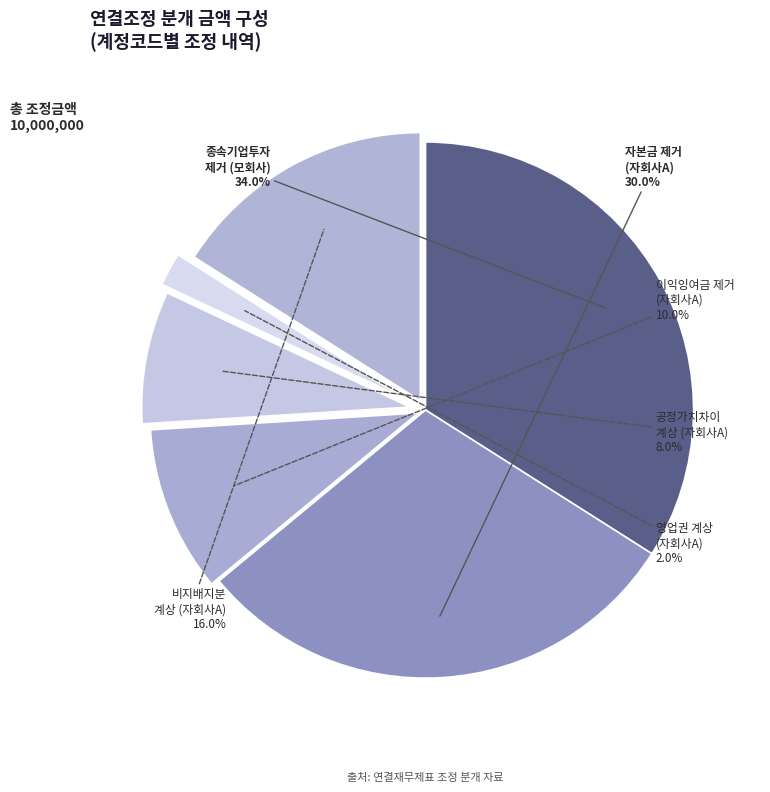

What is the largest slice in the pie chart?

종속기업투자 제거
(모회사)